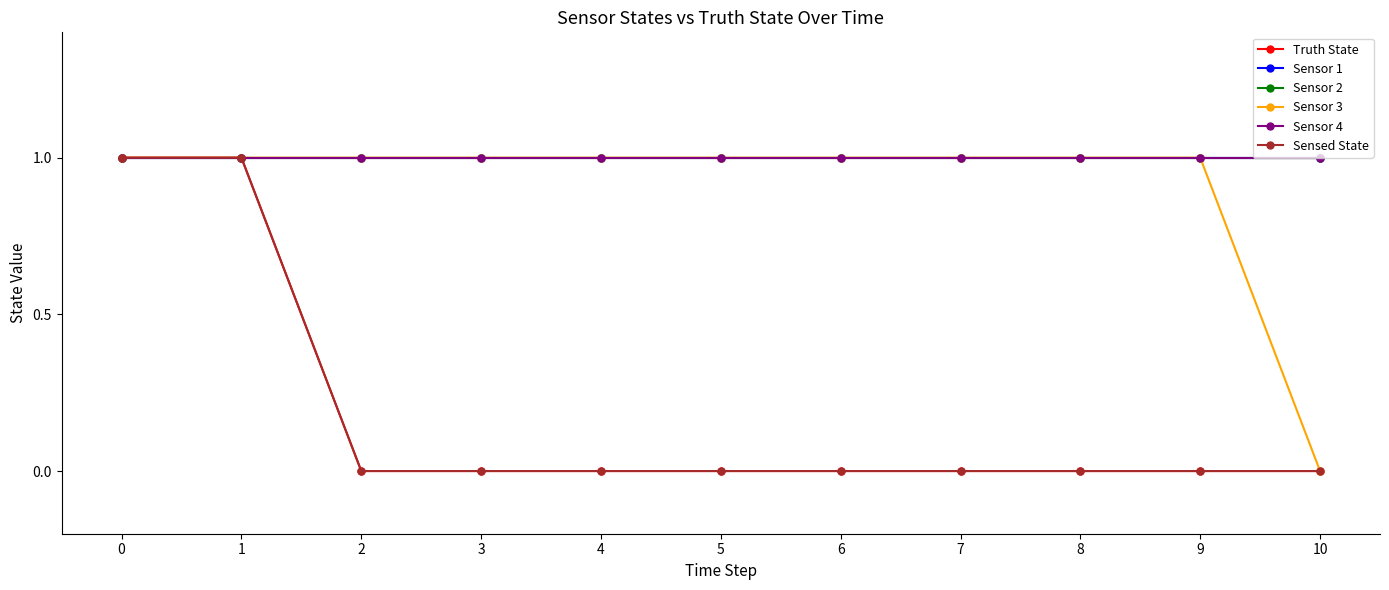

What value does the Sensor 1 series have at 6?

1